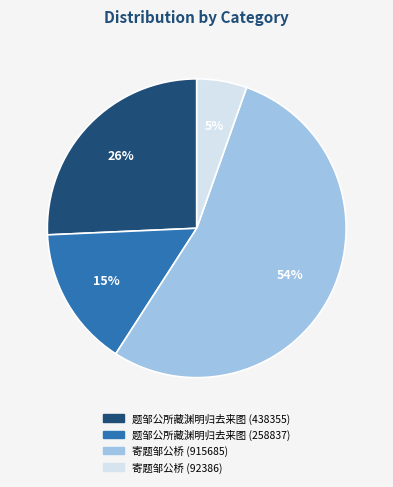

What percentage is the 题邹公所藏渊明归去来图 (258837) slice, to the nearest percent?

15%